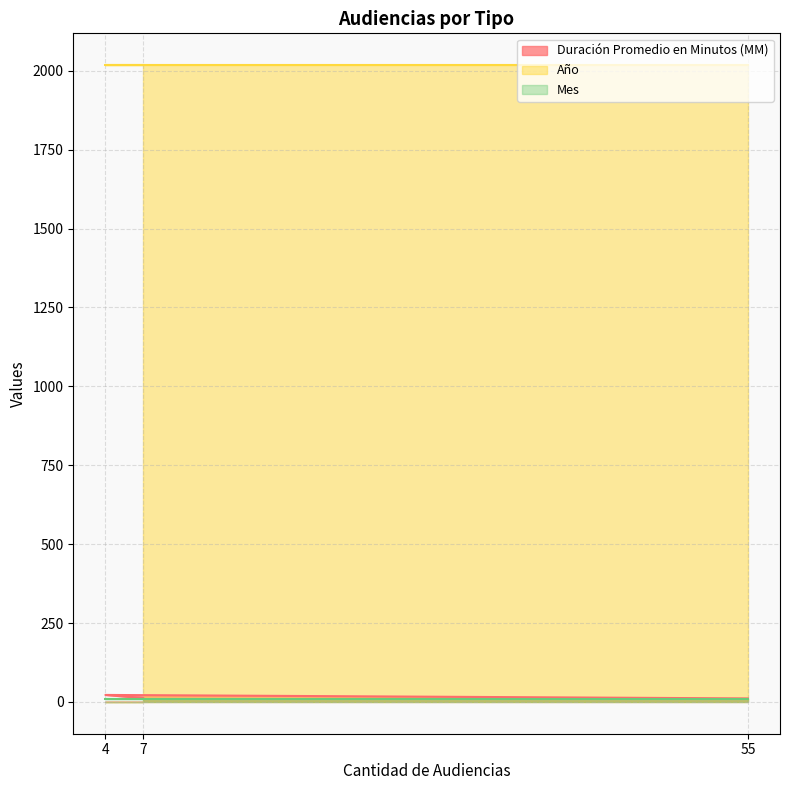

What is the total value across all series at 7?

2038